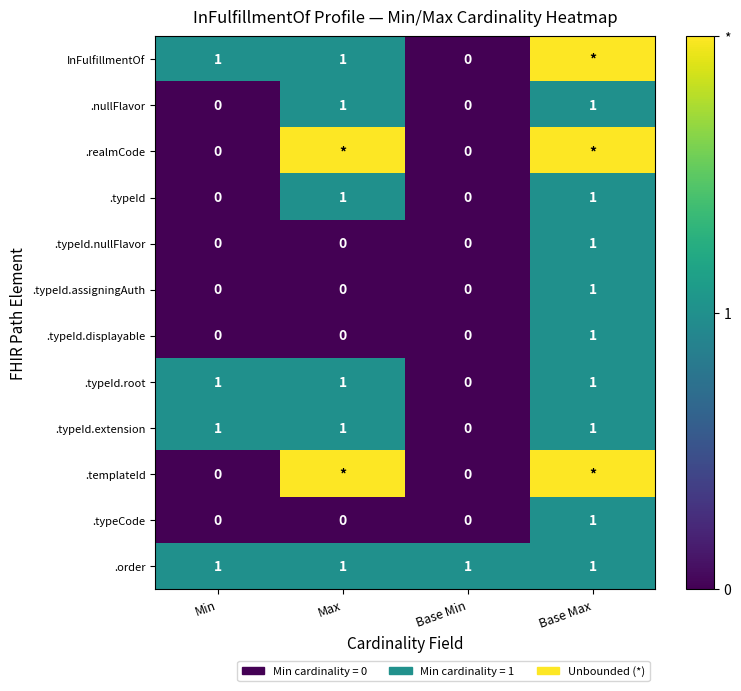

True or false: .nullFlavor has a value of 0 at Max.

False